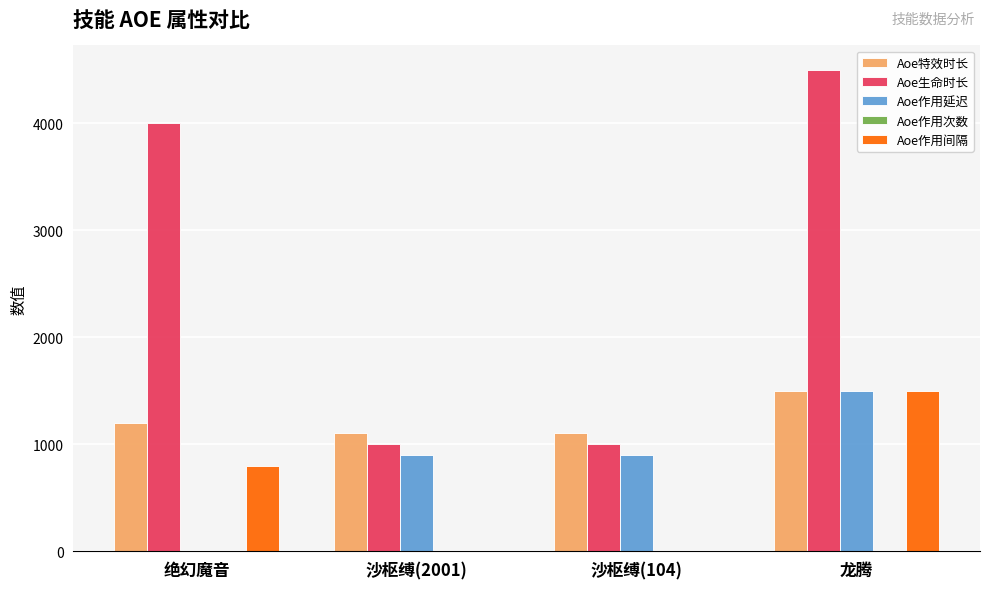

Between 绝幻魔音 and 沙枢缚(2001), which series saw the biggest shift?

Aoe生命时长